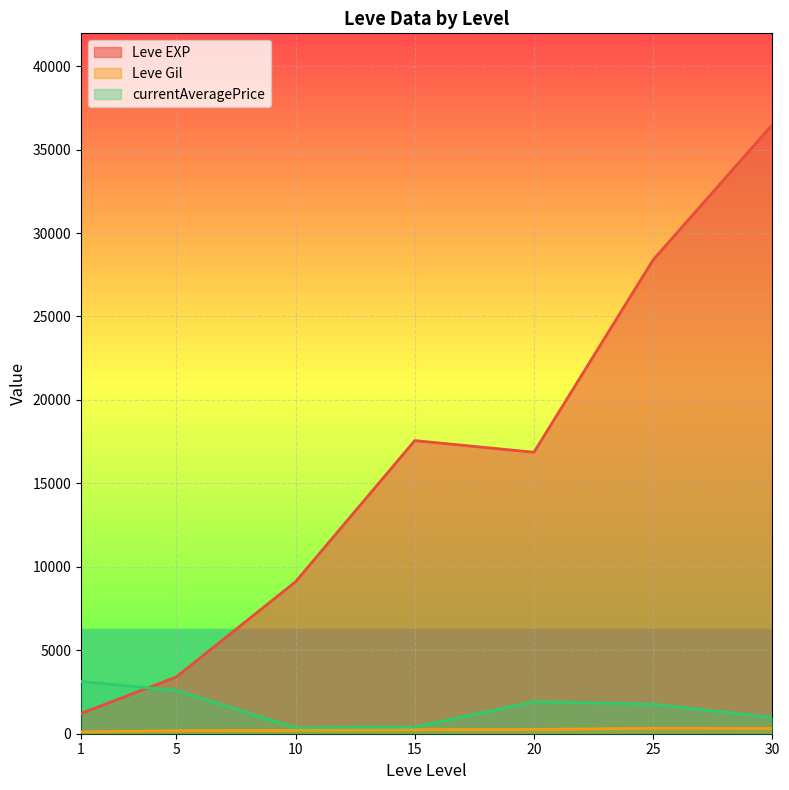

Which label corresponds to the largest value in the chart?

30